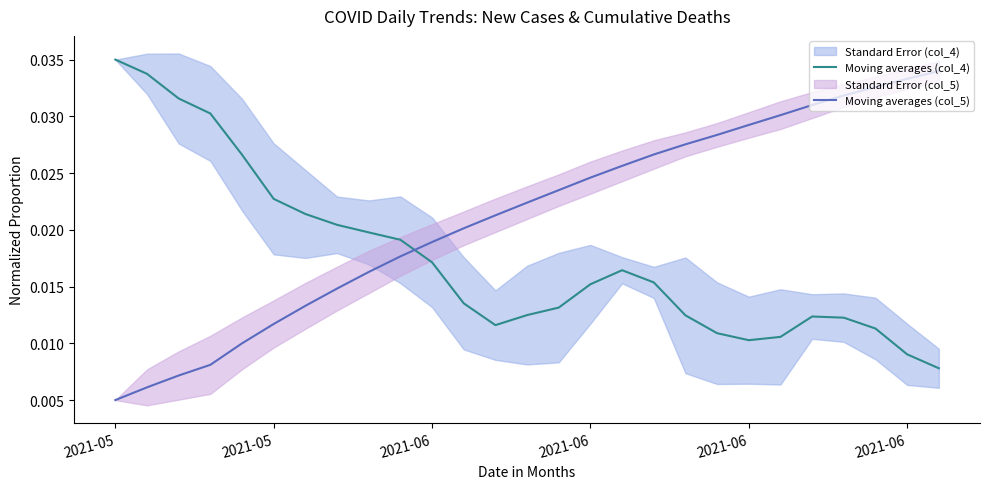

Where is Moving averages (col_5) nearest to the value 0?

2021-05